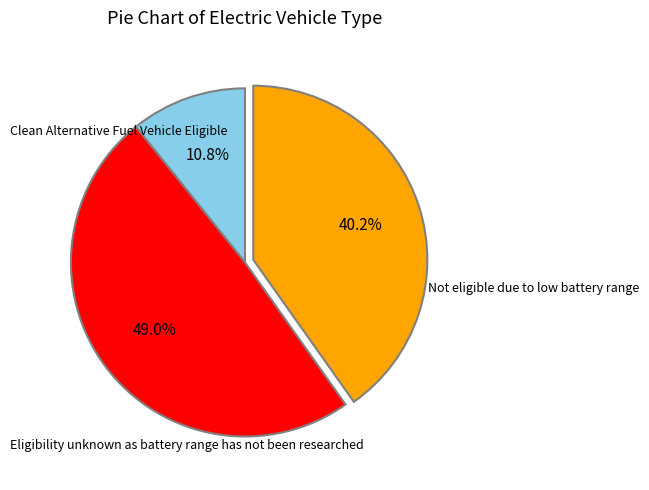

Is there any slice that represents more than half of the pie?

No